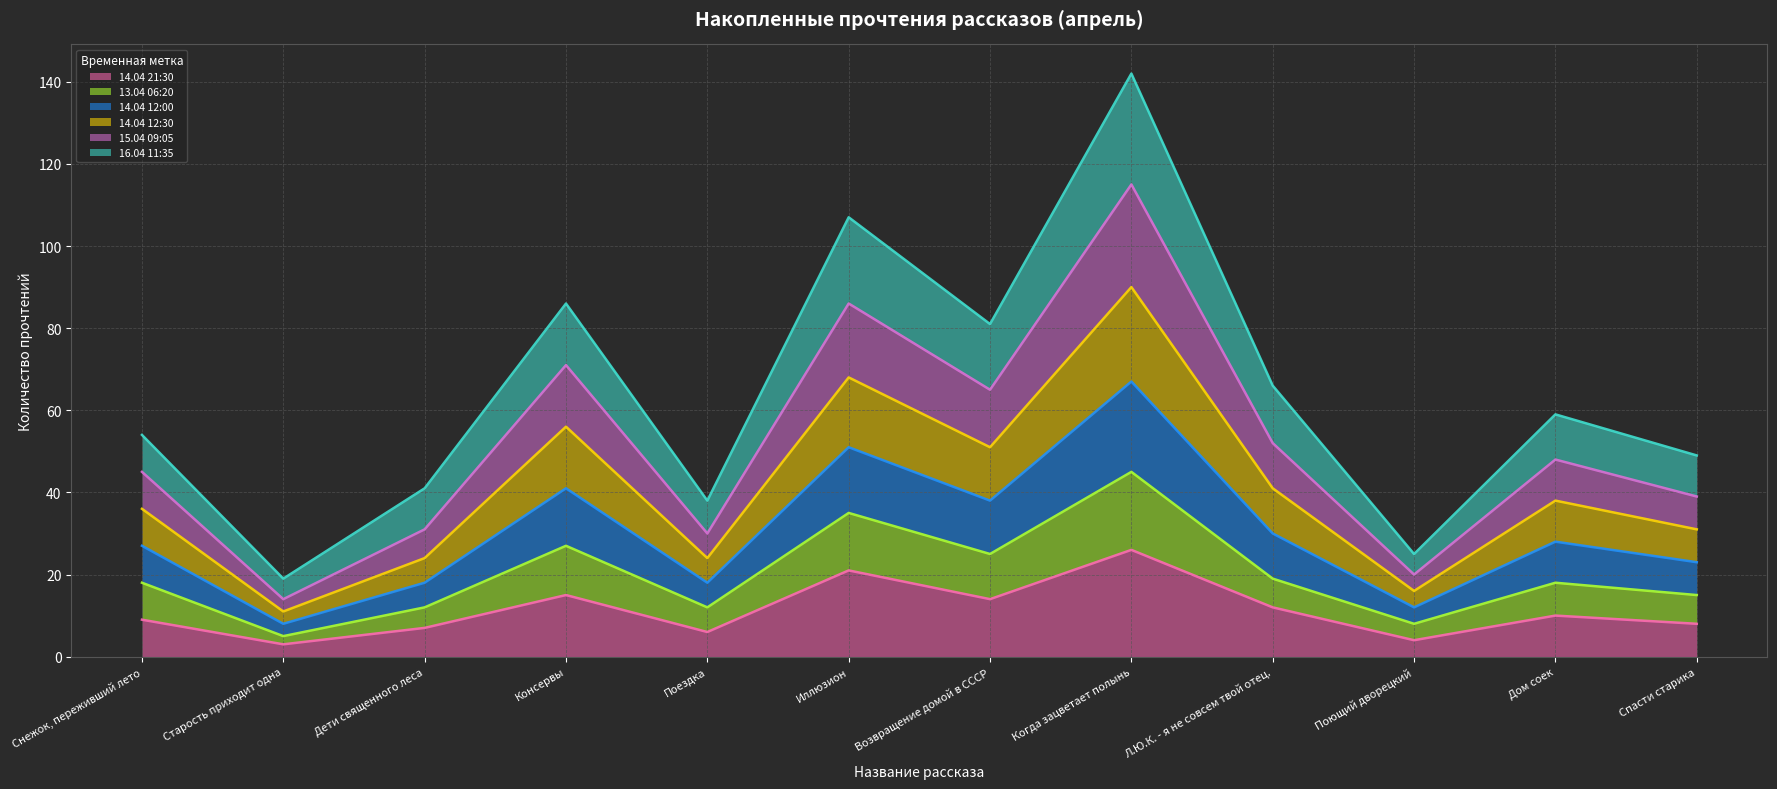

Is it true that 14.04 21:30 equals 4 at Дом соек?

False